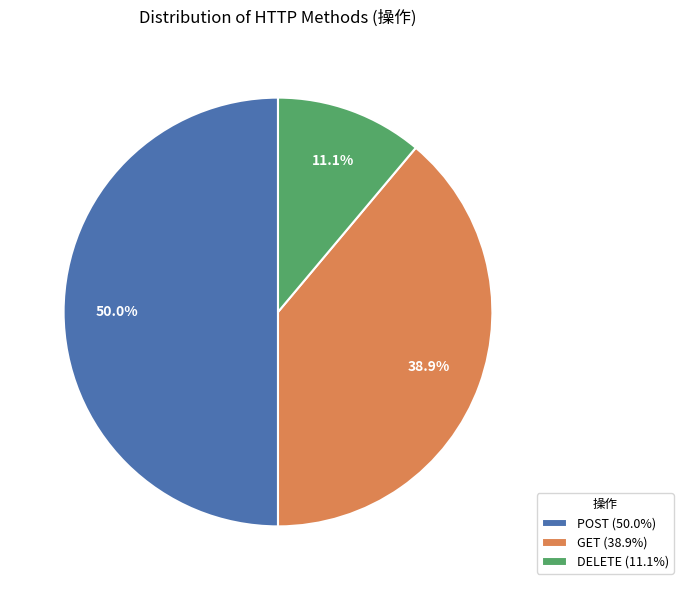

Combined, what portion of the pie is GET and POST?

88.9%